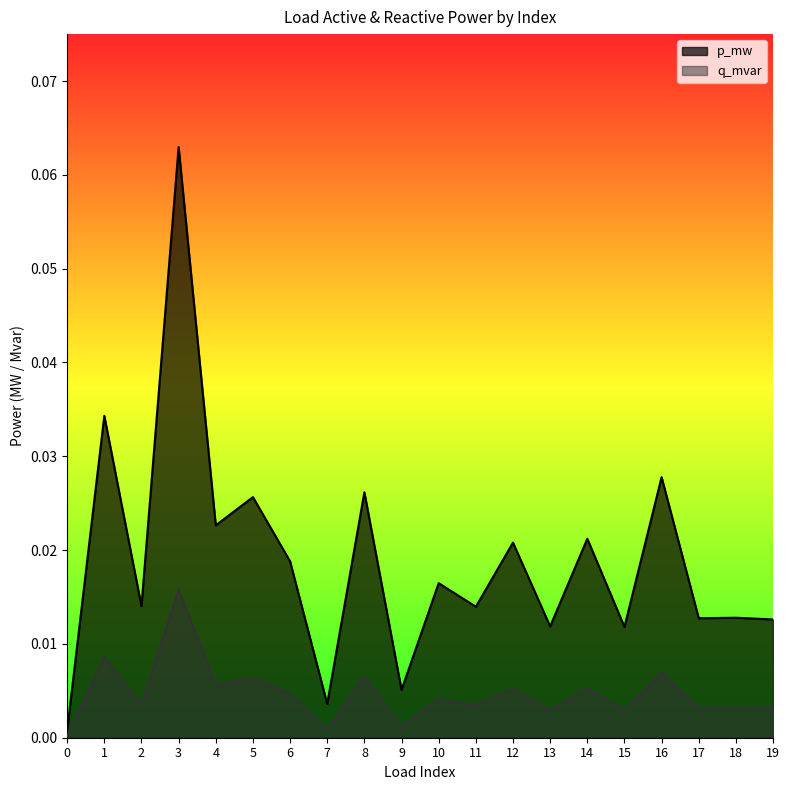

Rank the categories by q_mvar value from lowest to highest.

0, 7, 9, 15, 13, 19, 17, 18, 11, 2, 10, 6, 12, 14, 4, 5, 8, 16, 1, 3